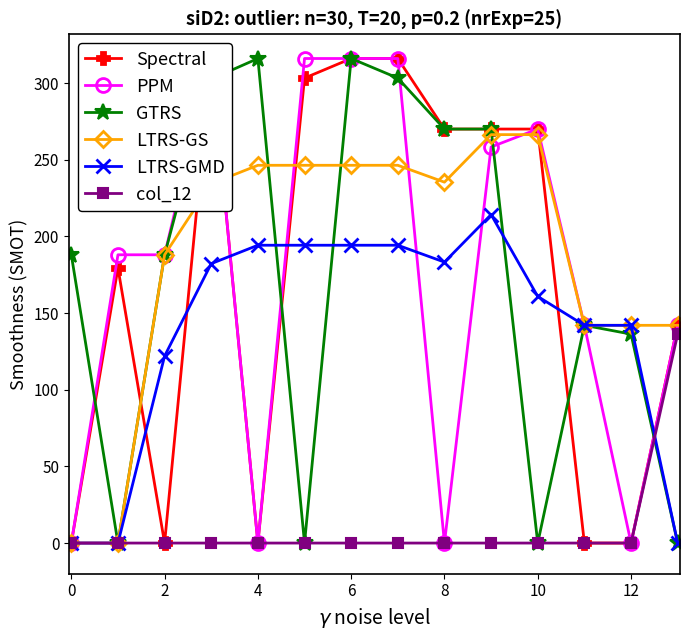

True or false: LTRS-GS has more than 0 points higher than both neighbors.

True